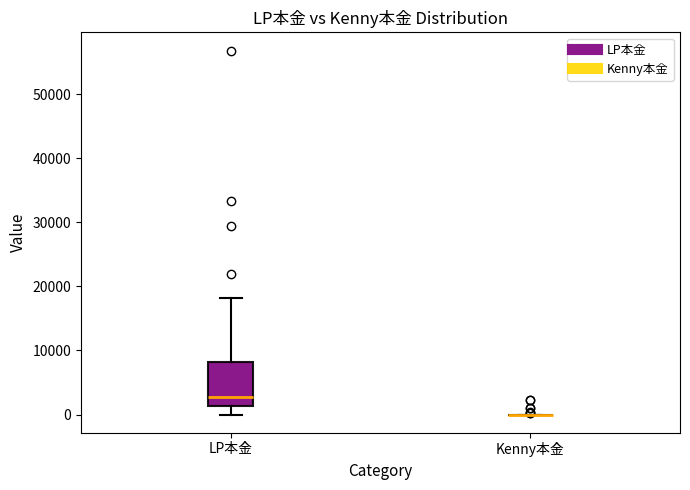

Comparing the boxes themselves (not the whiskers), which one is the tallest?

LP本金